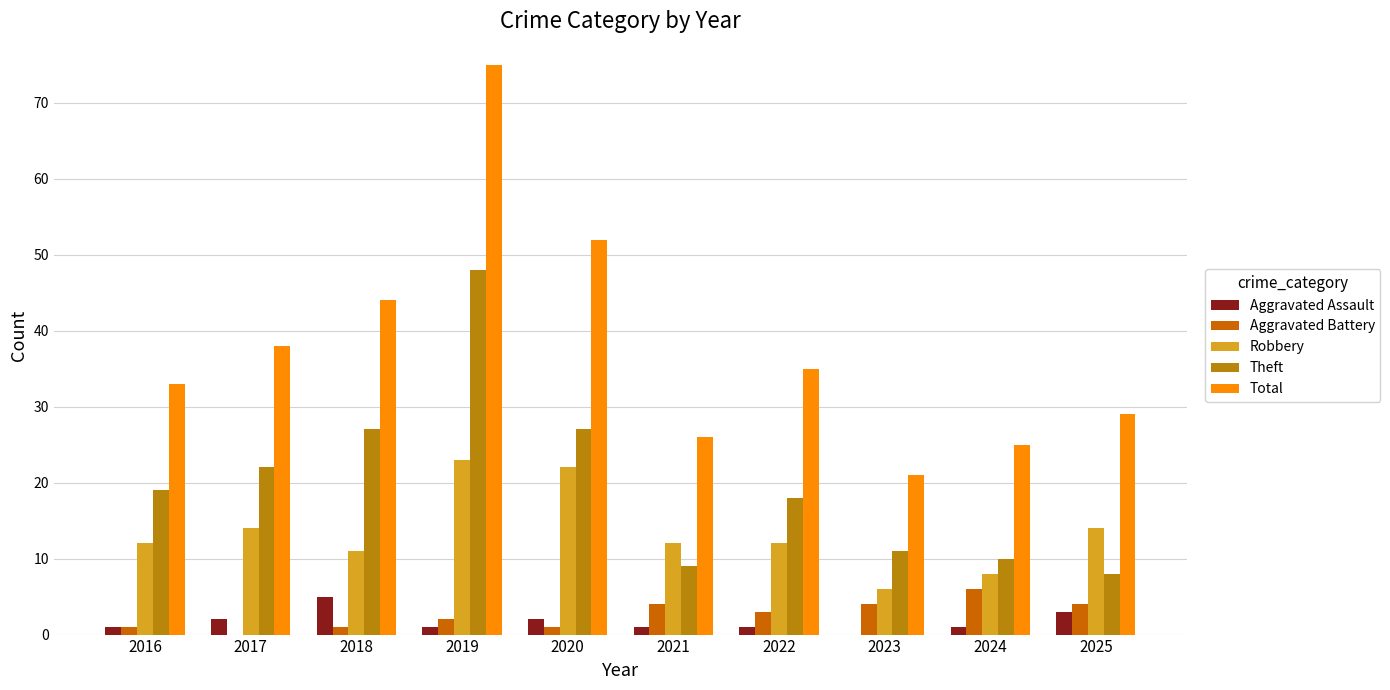

True or false: Theft has a value of 8 at 2025.

True